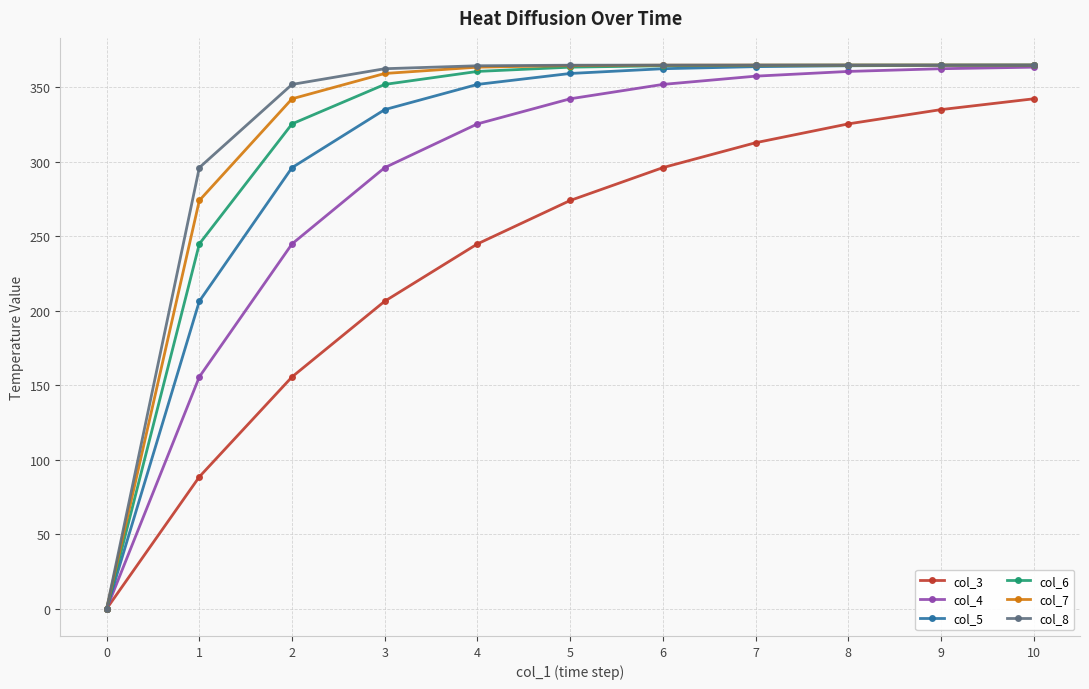

How many series are shown in this chart?

6